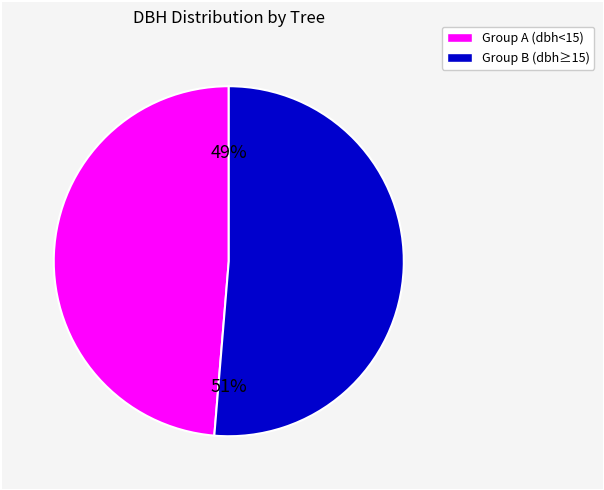

To the nearest percent, what is the average slice percentage?

50%